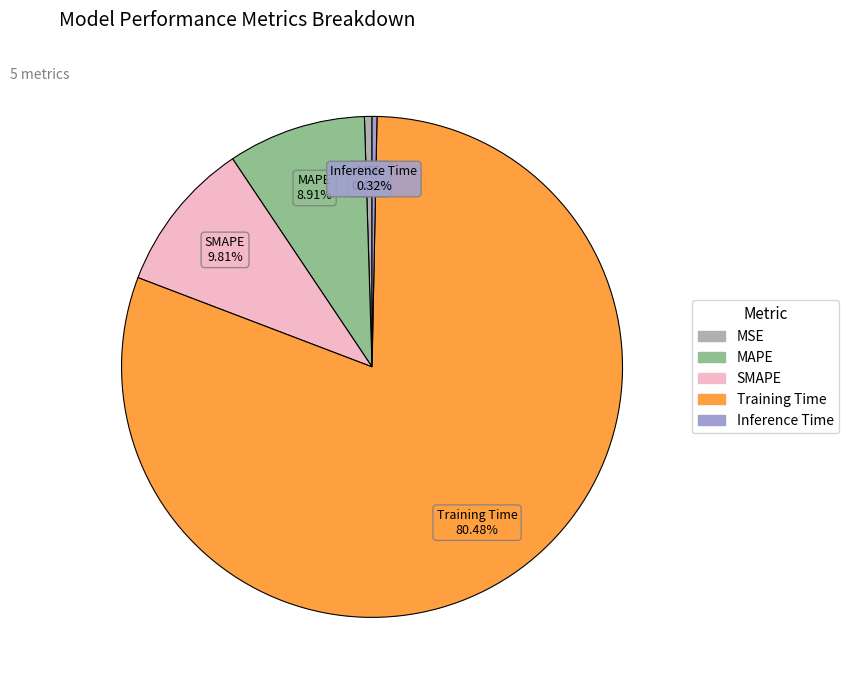

Does Training Time account for over 50% of the chart?

Yes